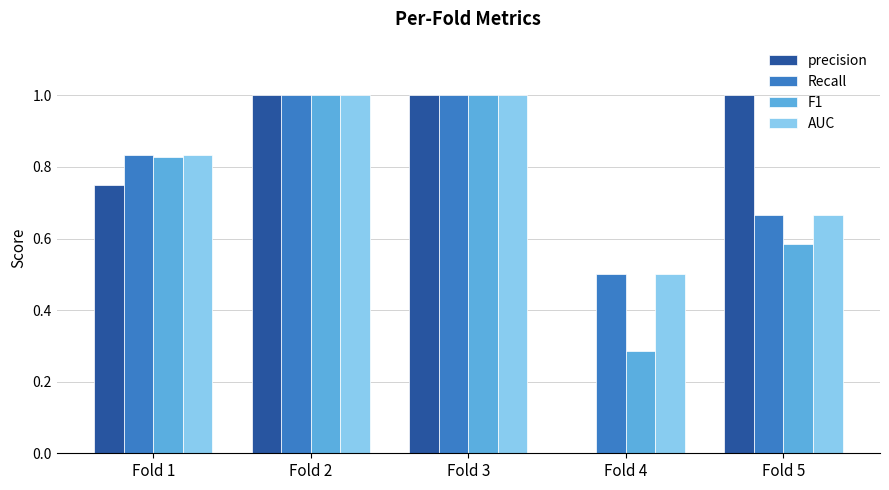

At which label is Recall closest to 0?

Fold 4